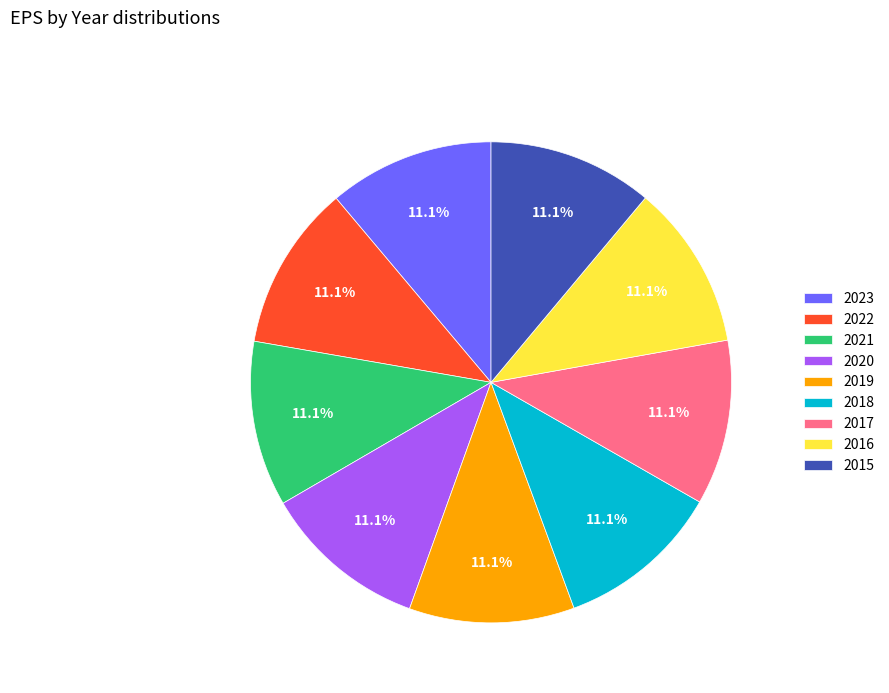

What is the ratio of the value at 2021 to the value at 2022?

1.0